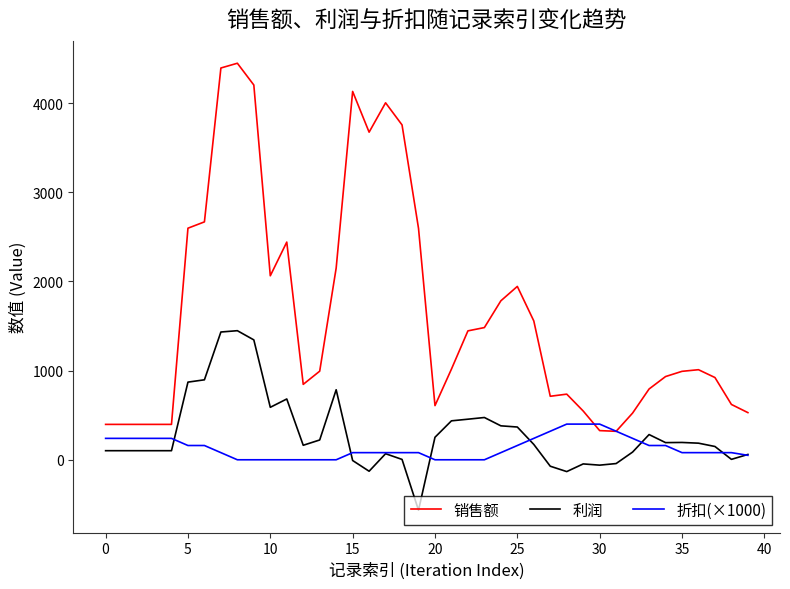

What is the minimum value shown in the chart?

-565.5